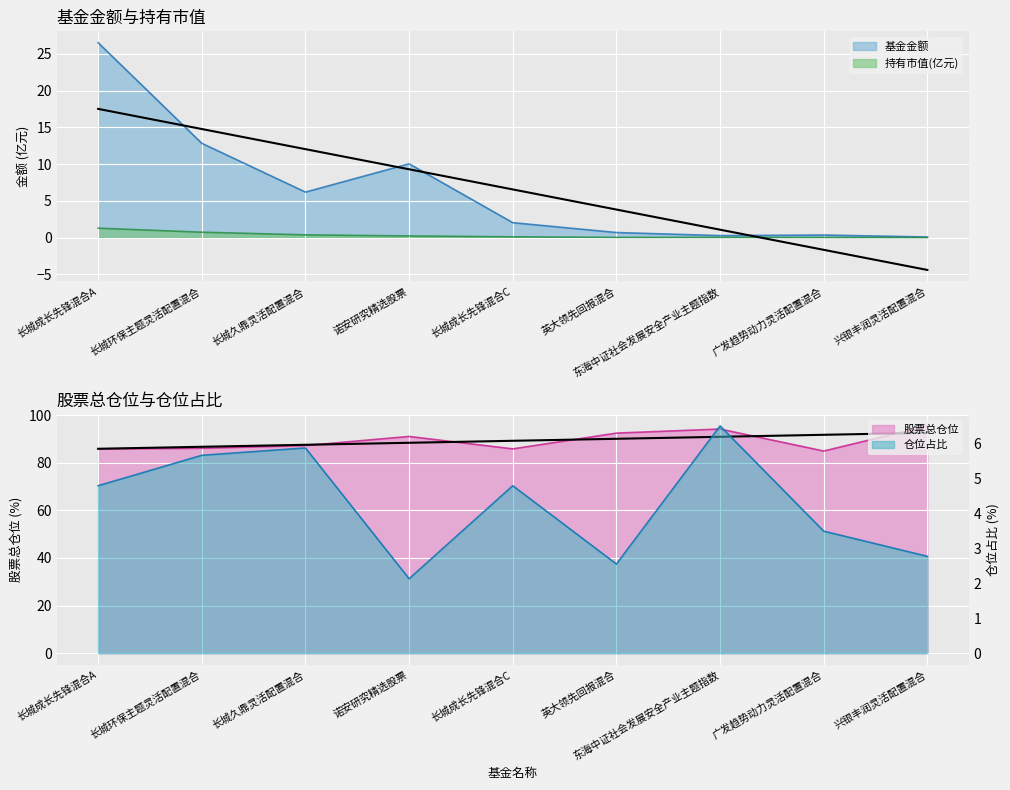

True or false: 持有市值(亿元) and 股票总仓位 intersect in this chart.

False